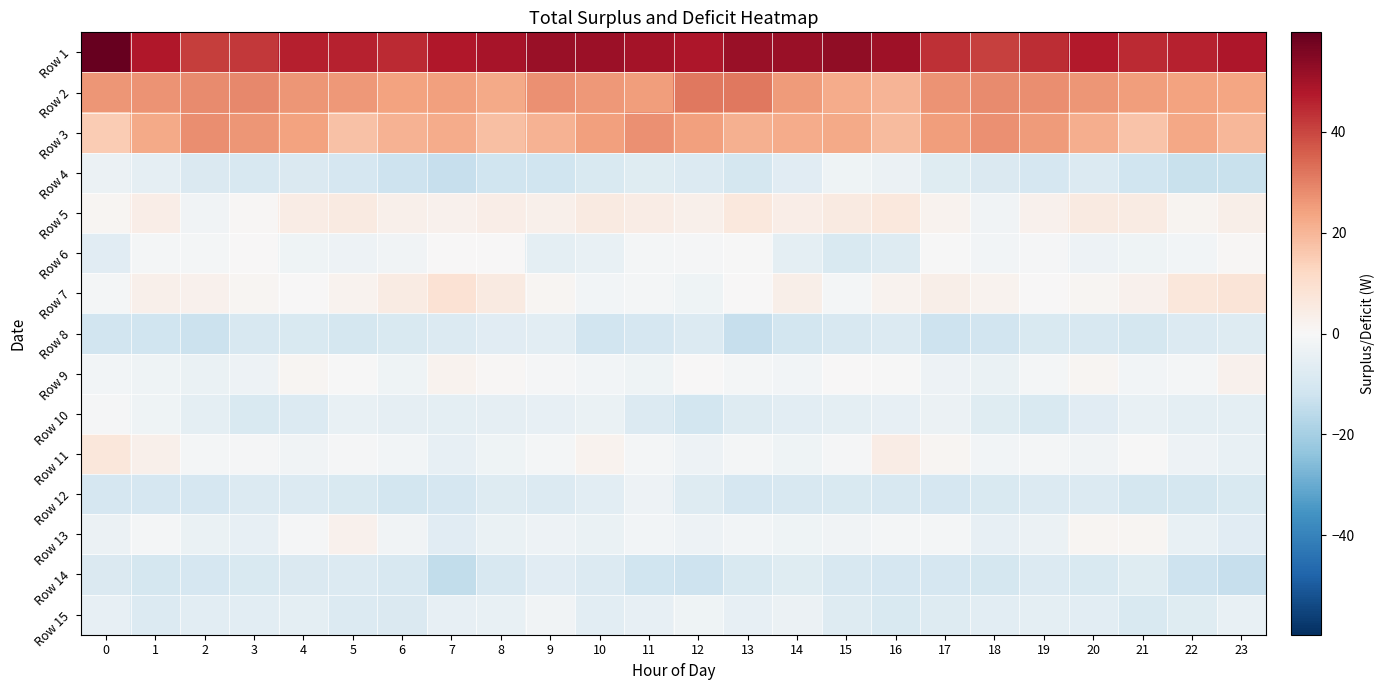

Count the number of data series in this chart.

15